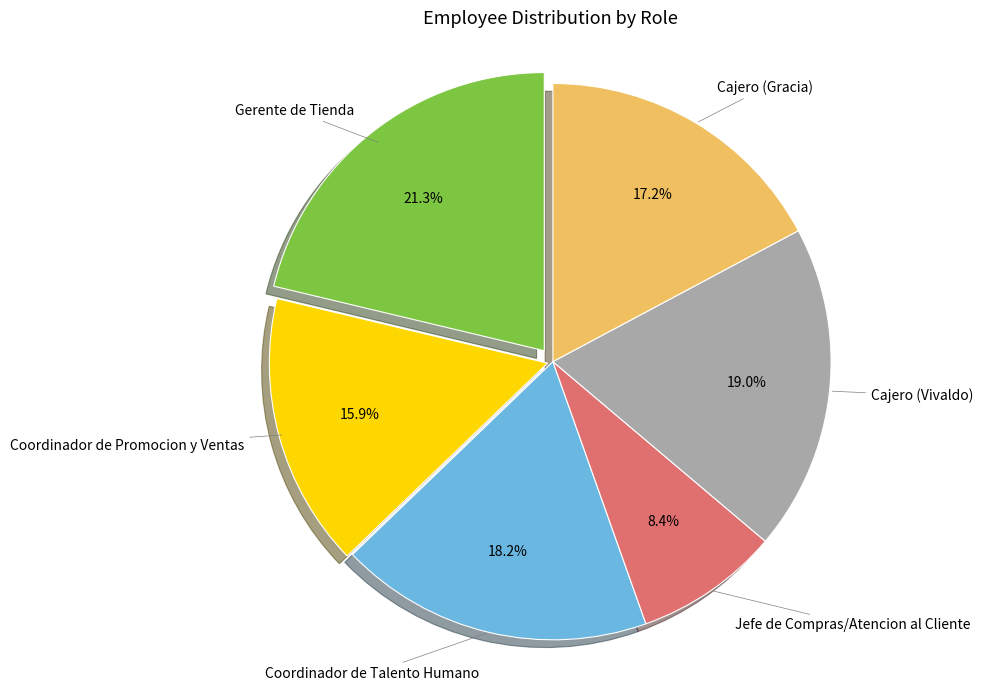

To the nearest percent, what percentage of the pie is Jefe de Compras/Atencion al Cliente?

8%